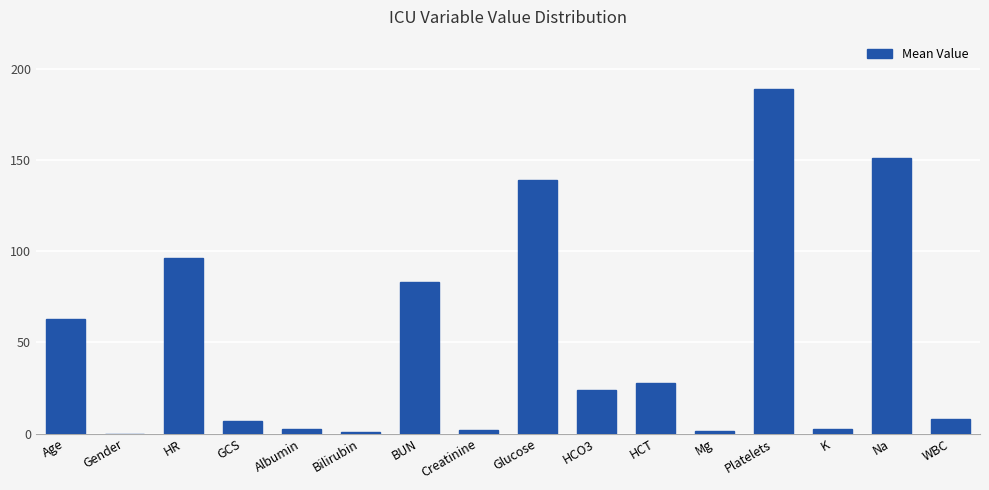

Where does the data first go above 24?

Age